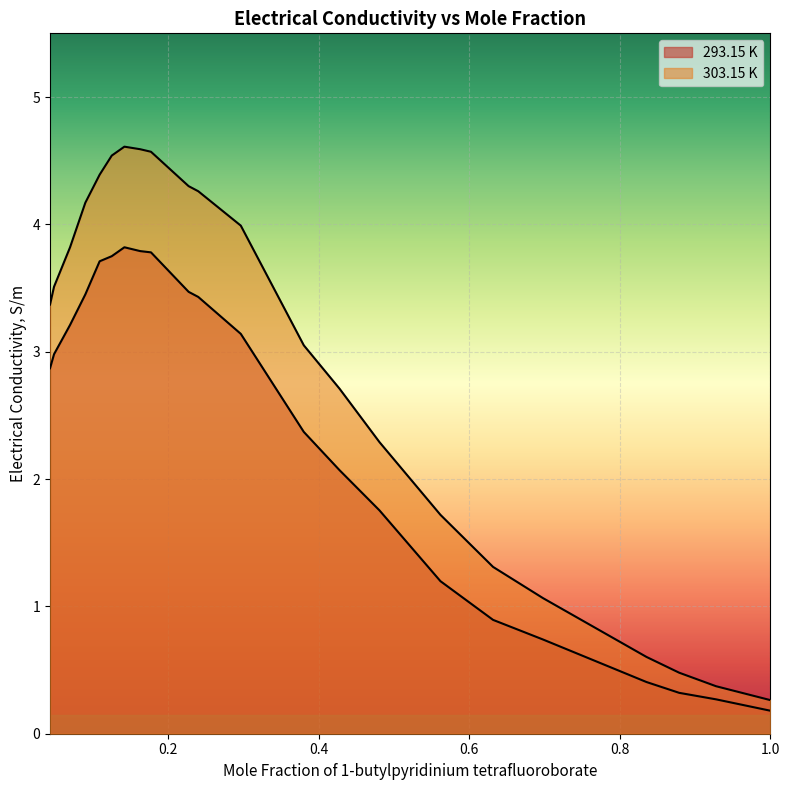

Is it true that 293.15 K equals 0.8 at 0.2273?

False